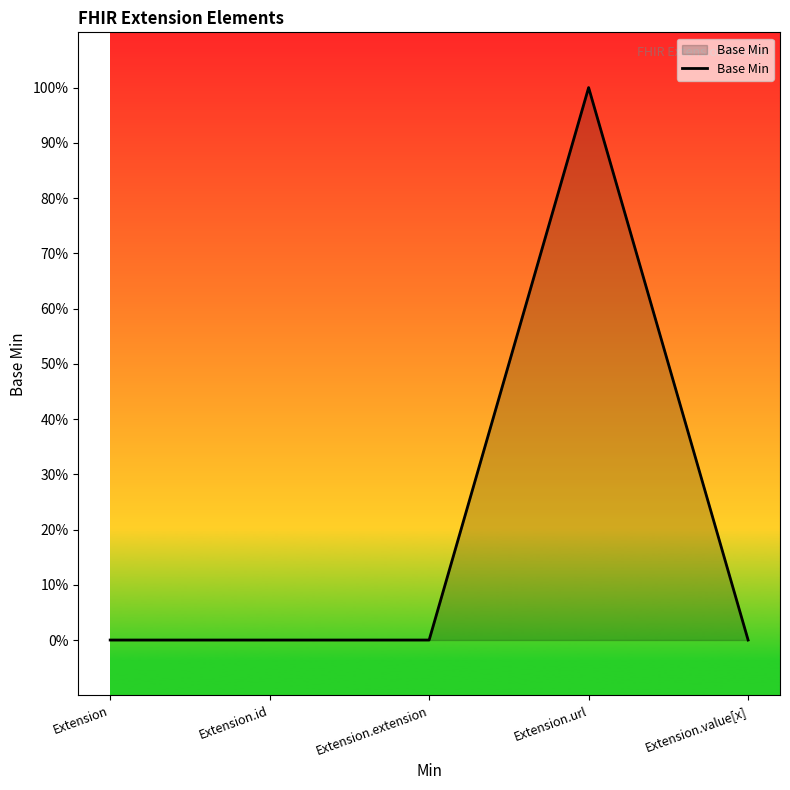

How many points are higher than both their immediate neighbors (excluding endpoints)?

1